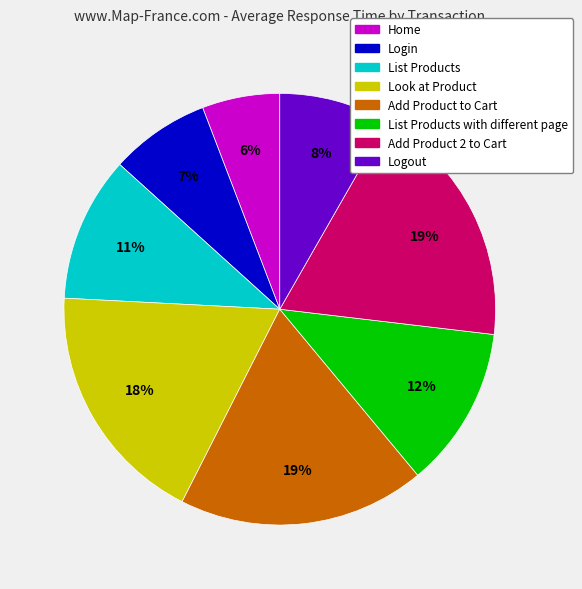

Count the number of slices in the pie.

8